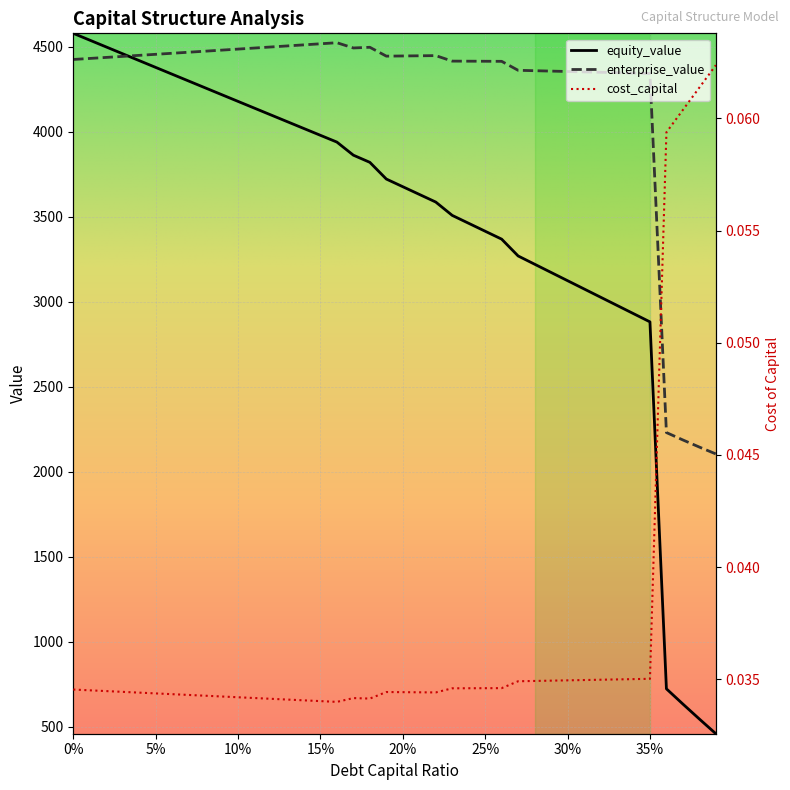

What is the highest value of the enterprise_value series?

4523.4